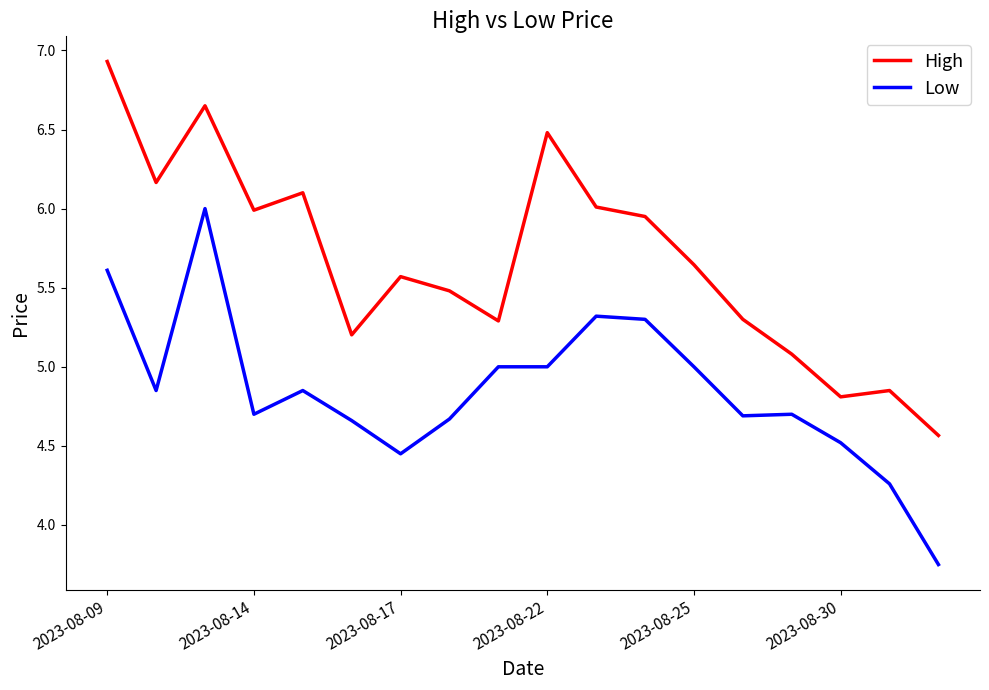

What is the maximum value shown in the chart?

6.9